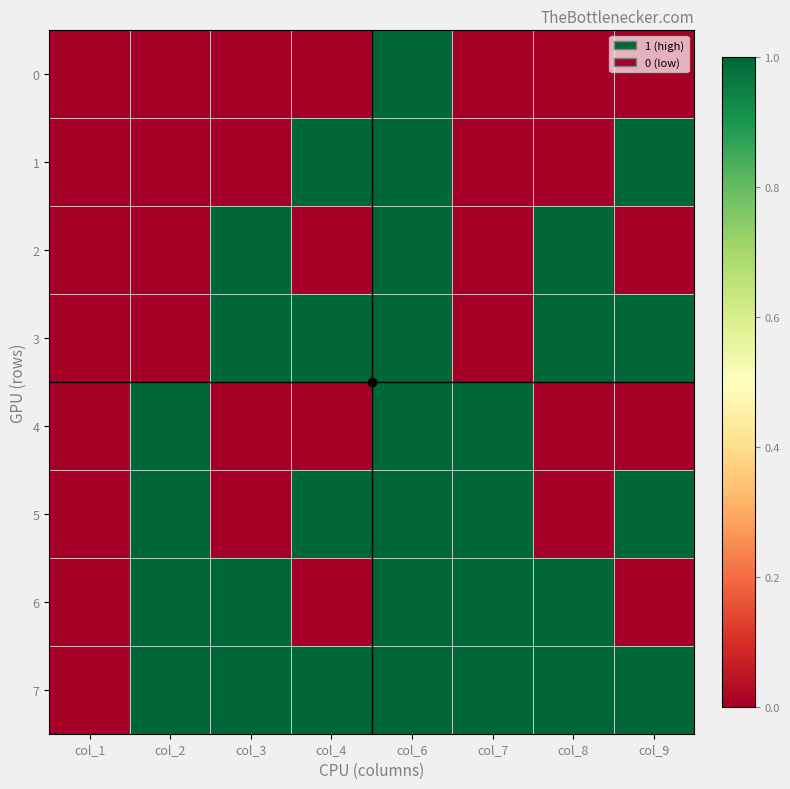

What is the total value across all series at col_2?

4